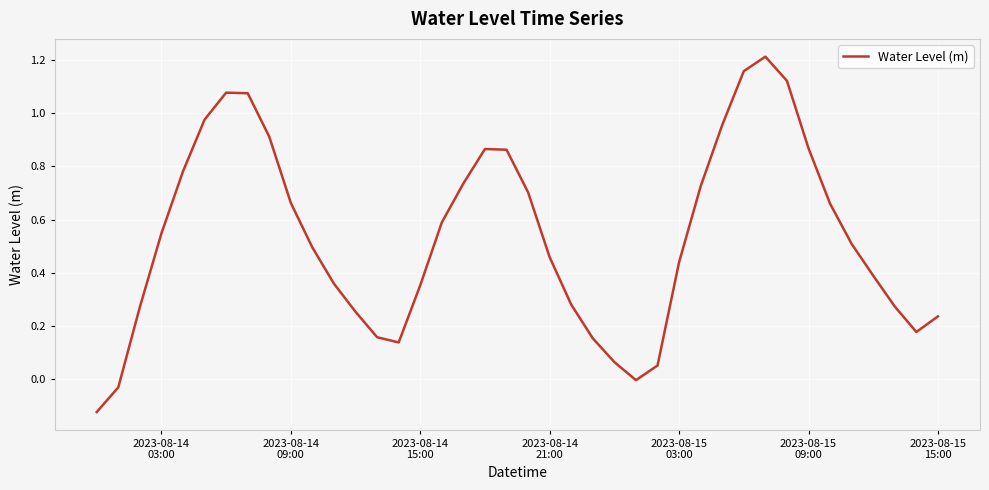

What is the difference between the maximum and minimum values?

1.3